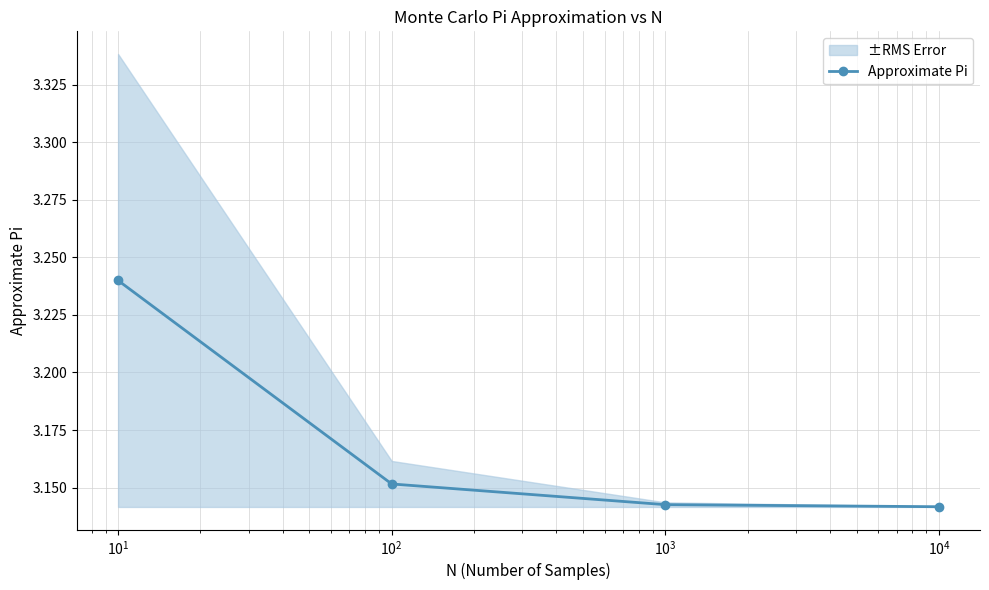

Count the number of data series in this chart.

1